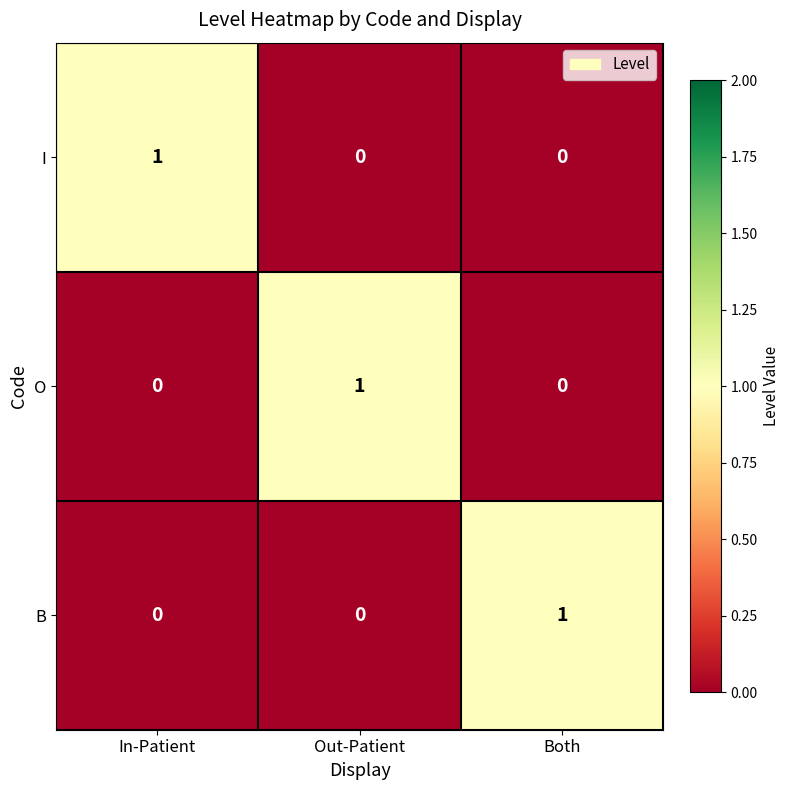

Reading right to left, transcribe all the data shown in this chart.

I: 0	0	1
O: 0	1	0
B: 1	0	0